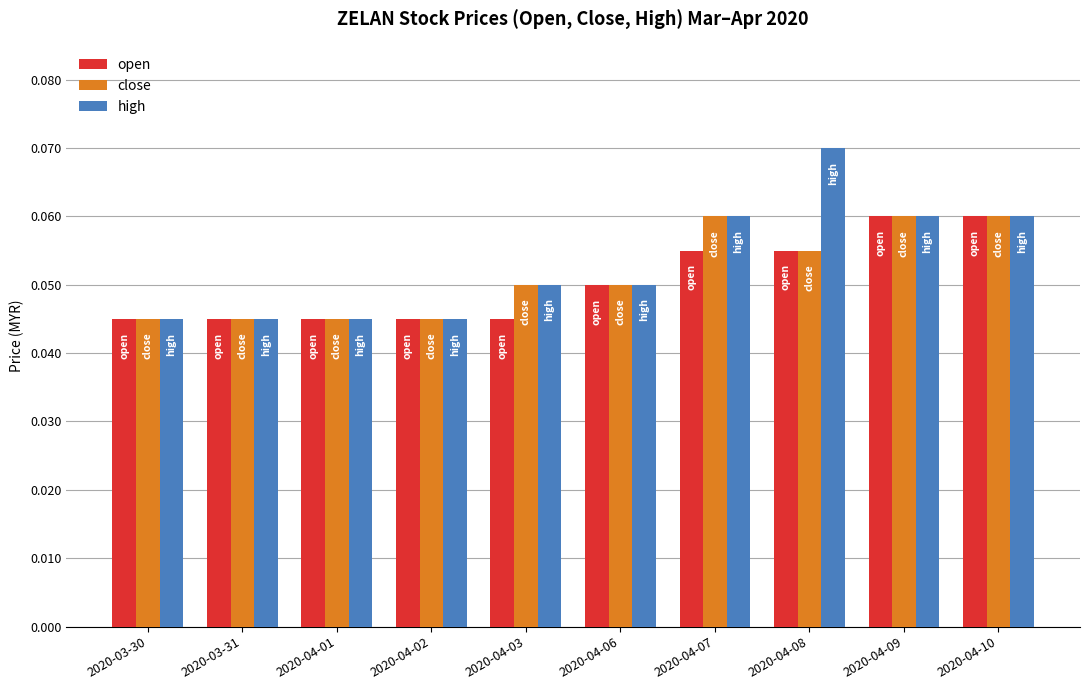

Count the open values in the range 0 to 1.

10